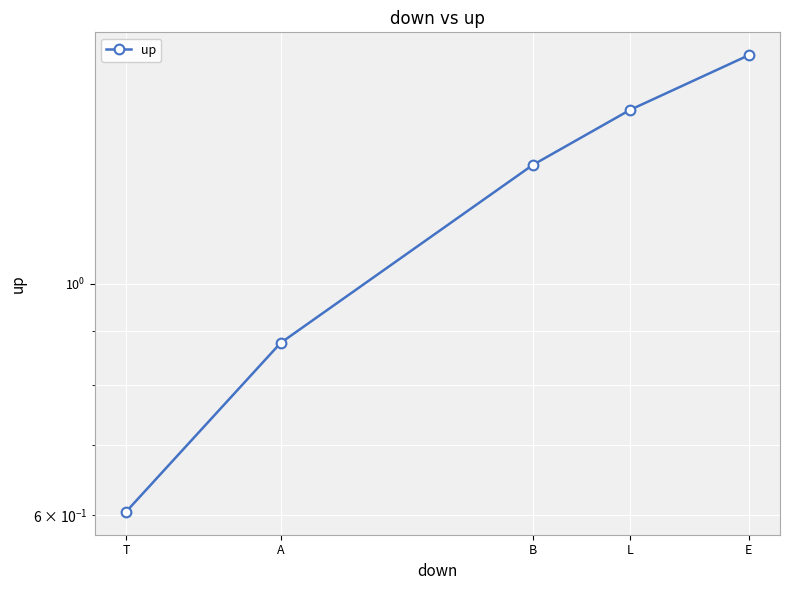

The value at E is 2.7. True or false?

False